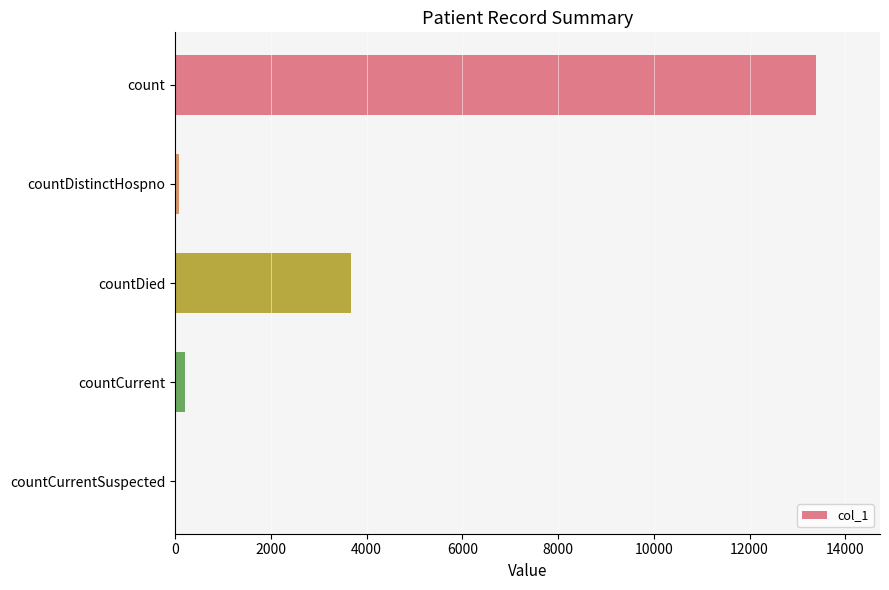

What is the maximum value shown in the chart?

13386